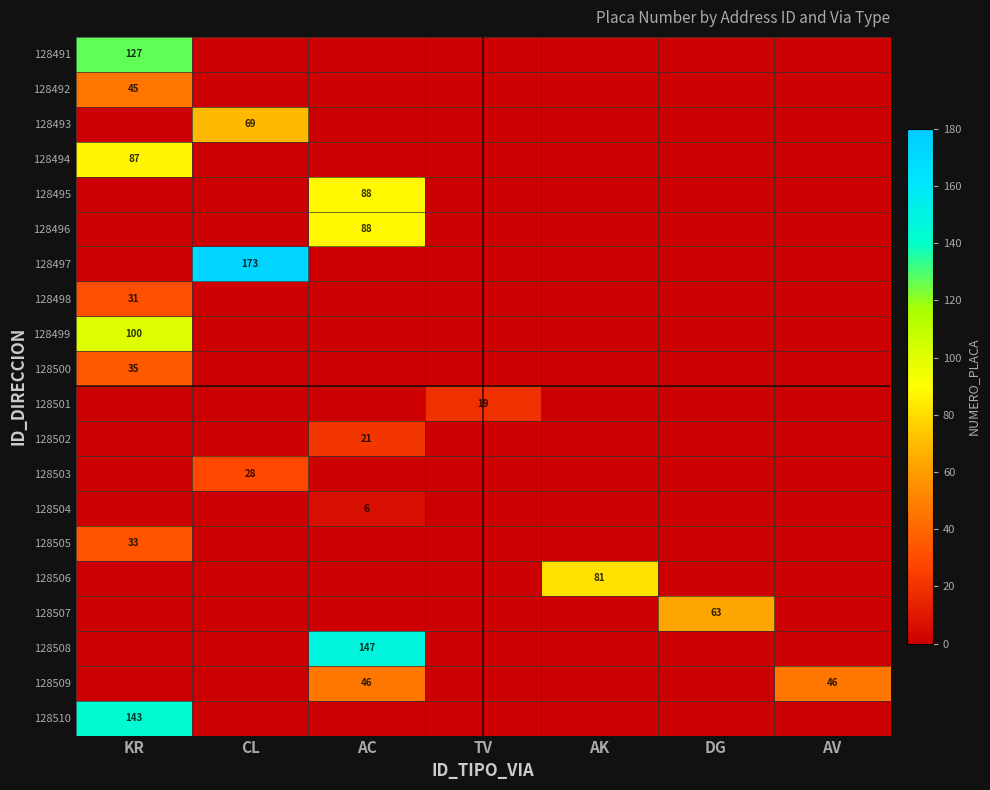

True or false: 128504 has a value of 6 at AC.

True